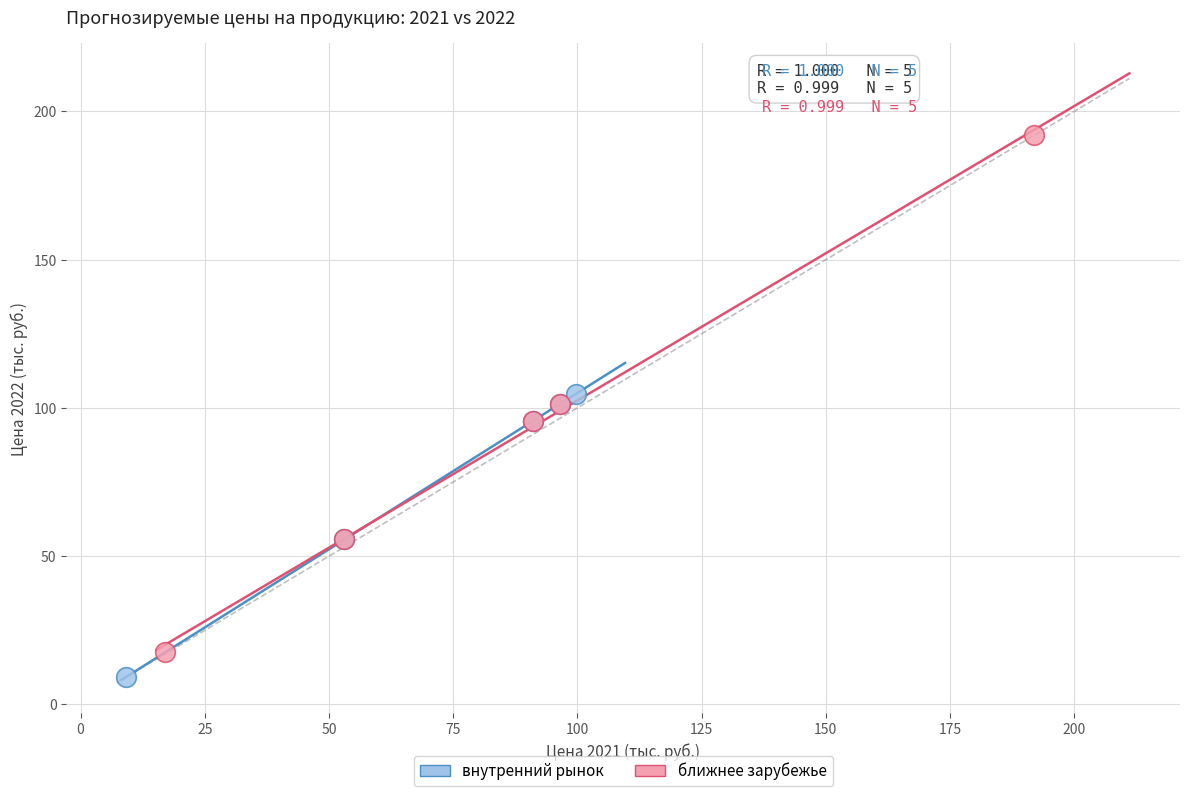

Which series reaches the maximum Y coordinate?

ближнее зарубежье